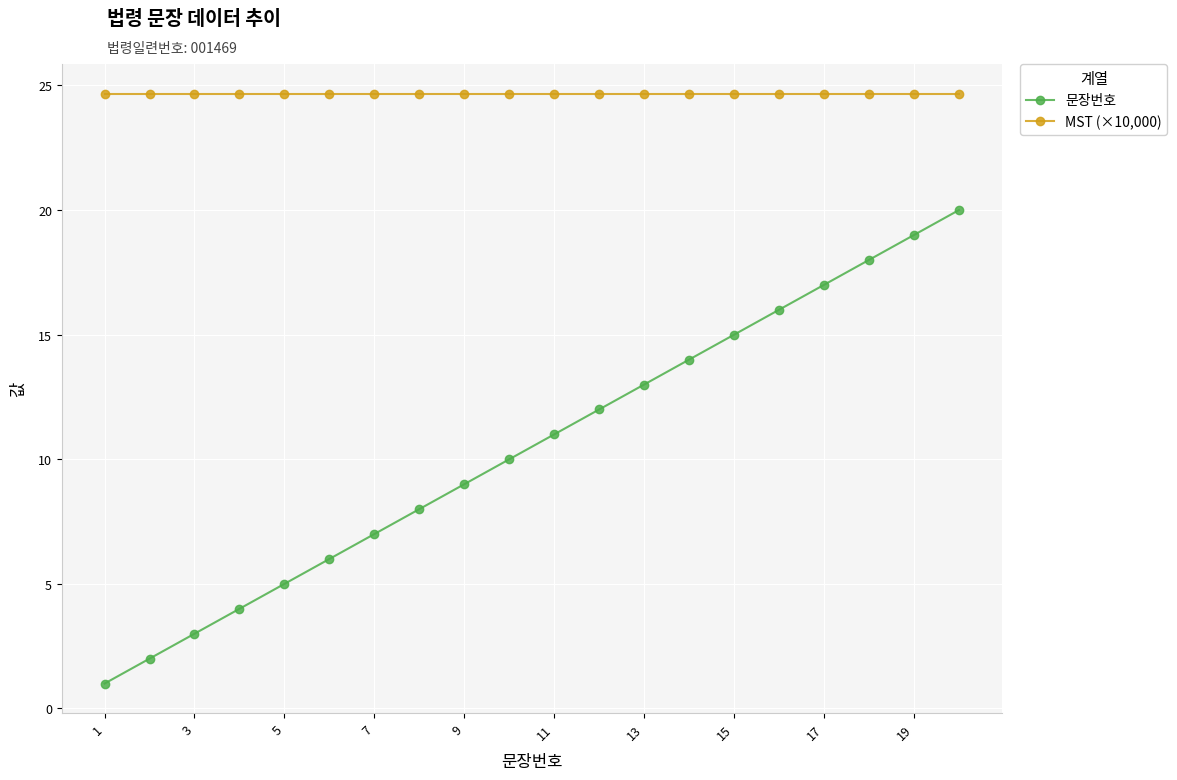

True or false: MST (×10,000) and 문장번호 intersect in this chart.

False